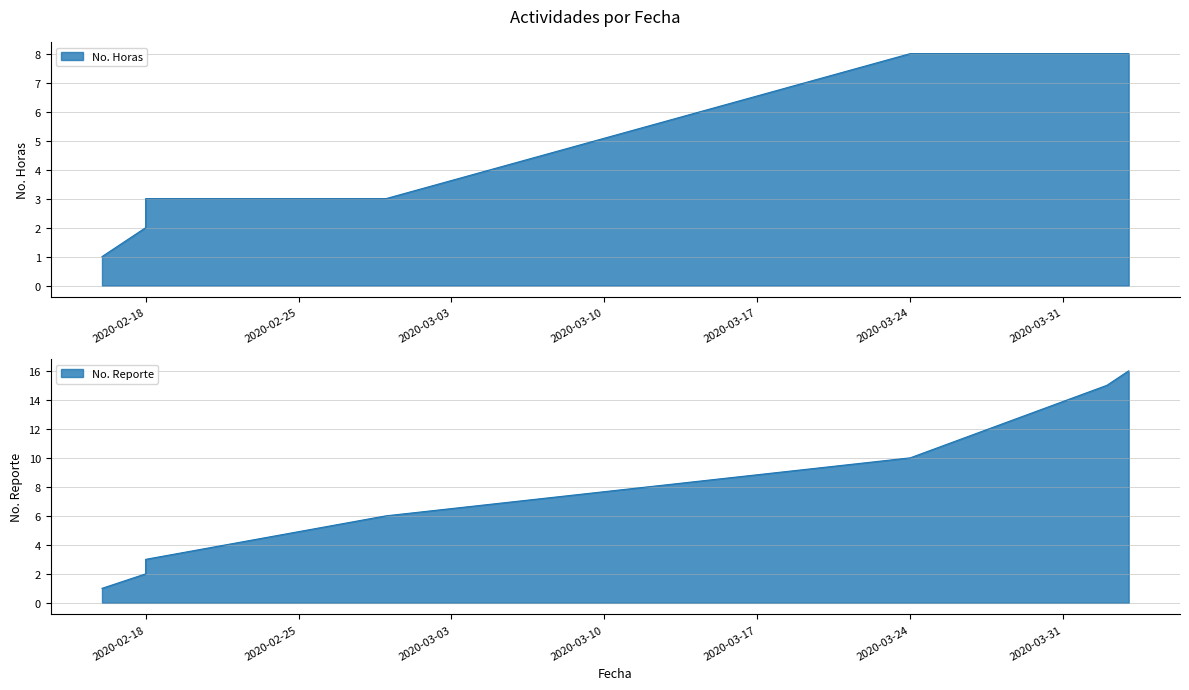

What is the highest value of the No. Reporte series?

16